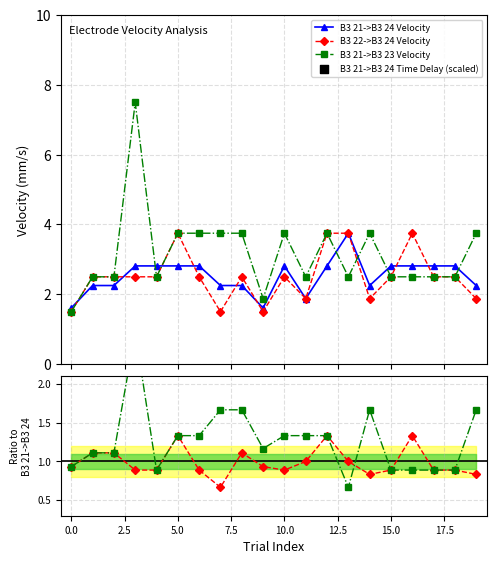

True or false: B3 21->B3 24 Velocity has more than 0 points higher than both neighbors.

True